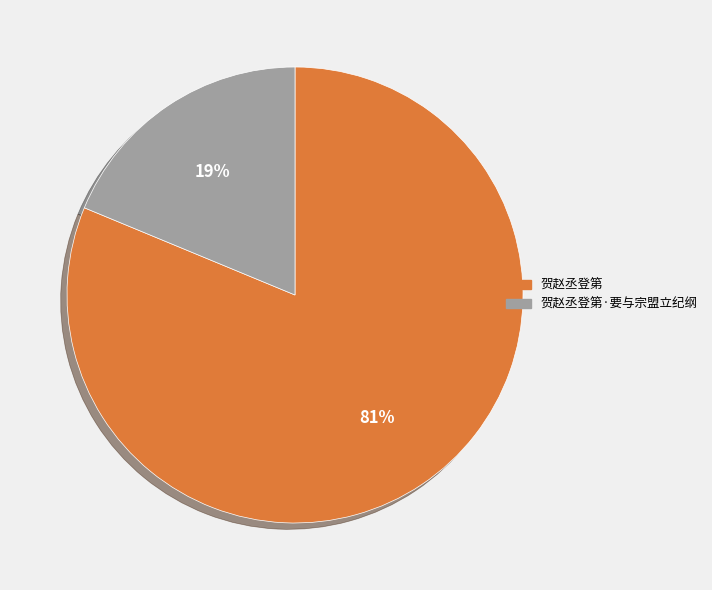

To the nearest percent, what is the combined percentage of 贺赵丞登第 and 贺赵丞登第·要与宗盟立纪纲?

100%